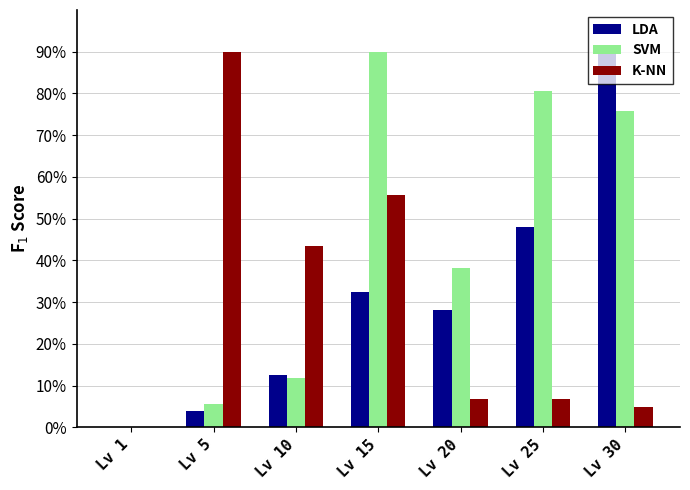

Which series has the largest total across all categories?

SVM